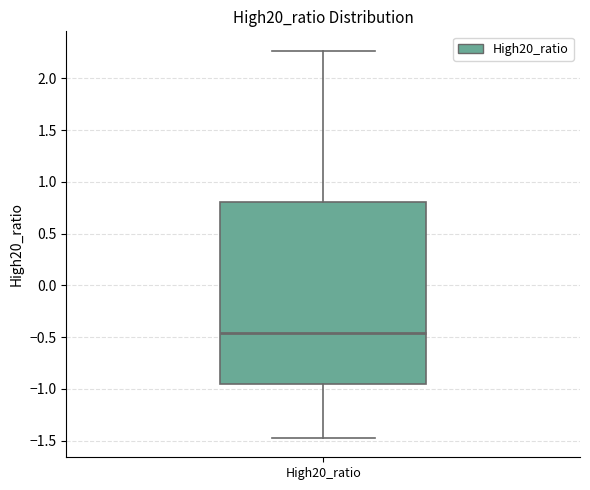

Read this box plot against the y-axis: the position of the median line, the range covered by the box, and the ends of both whiskers. The values are not printed on the chart, so give them approximately, as read against the axis.

median -0.45, box -0.95 to 0.80, whiskers -1.45 to 2.25